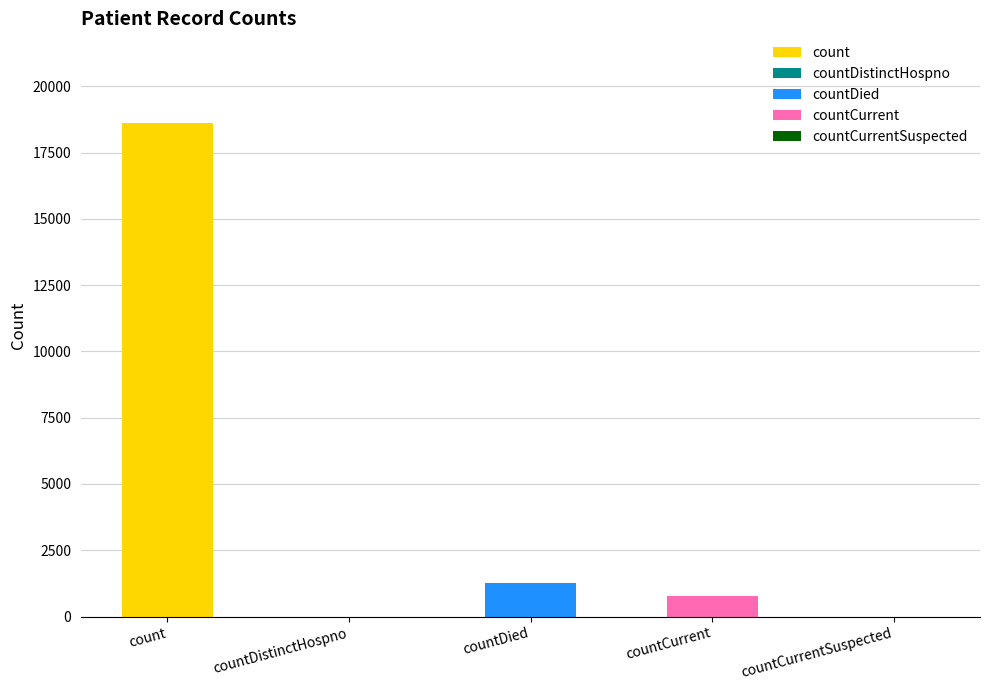

Reading right to left, transcribe all the data shown in this chart.

countCurrentSuspected=0	countCurrent=789	countDied=1250	countDistinctHospno=0	count=18615